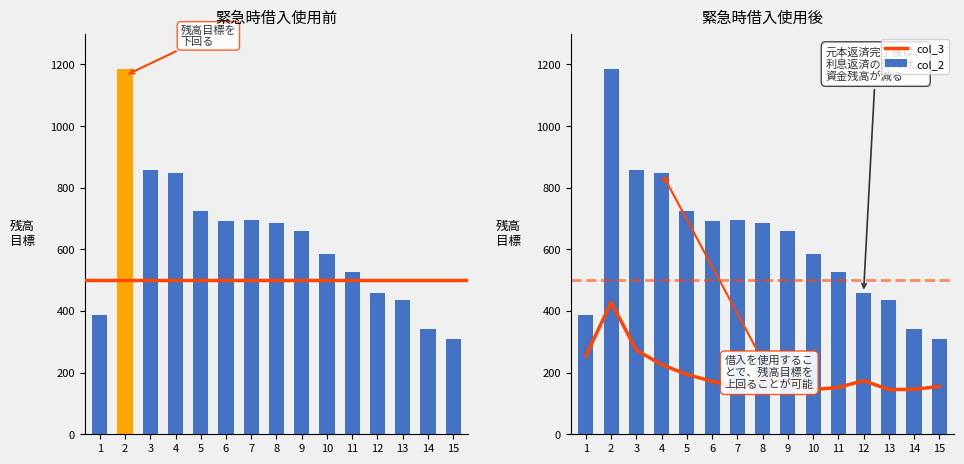

What is the difference between the col_3 values at 15 and 7?

4